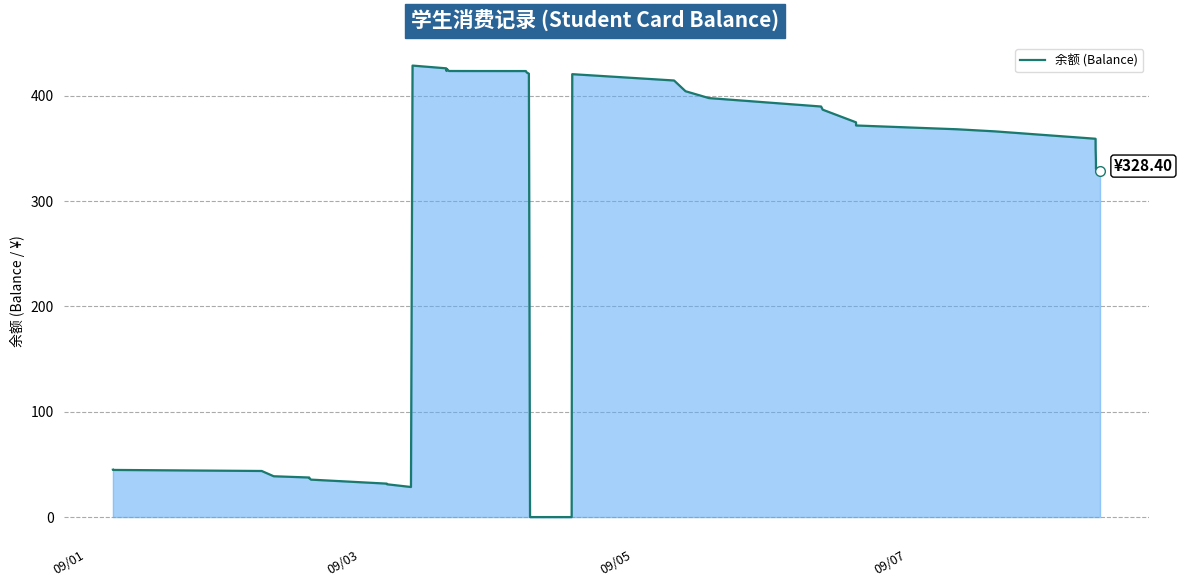

What is the maximum value shown in the chart?

428.6